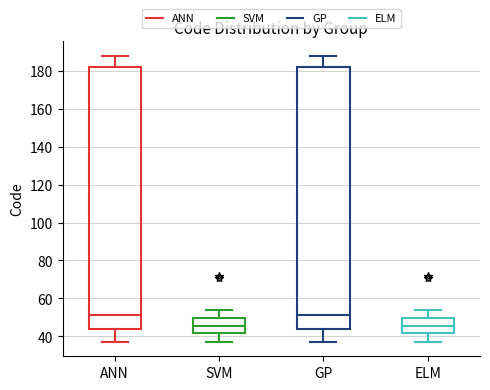

Reading left to right, read every box against the y-axis: the position of its median line, the range the box covers, and the ends of its whiskers. The values are not printed on the chart, so give them approximately, as read against the axis.

ANN: median 52, box 44 to 182, whiskers 38 to 188
SVM: median 46, box 42 to 50, whiskers 38 to 54
GP: median 52, box 44 to 182, whiskers 38 to 188
ELM: median 46, box 42 to 50, whiskers 38 to 54